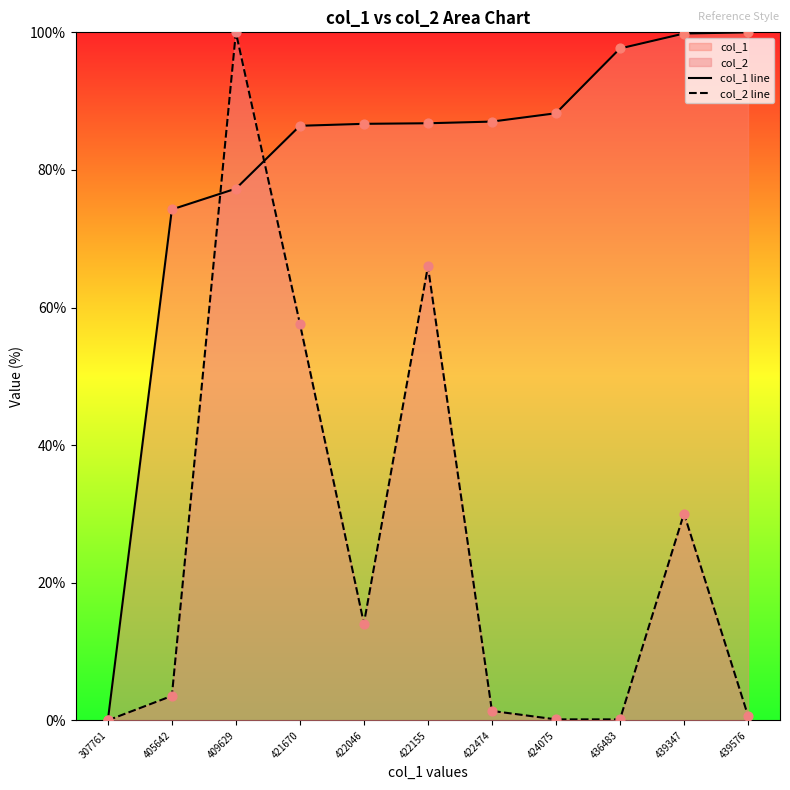

What is the total value across all series at 436483?

97.8